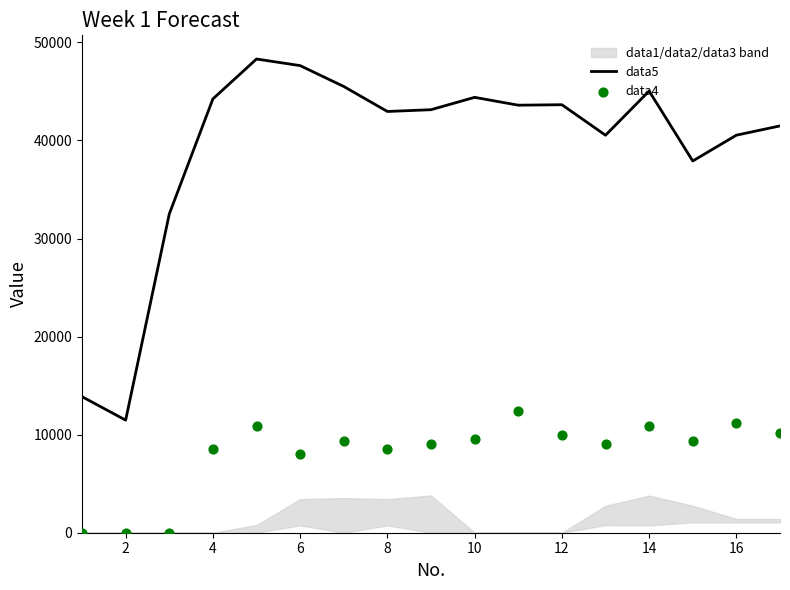

Which series has the largest total across all categories?

data5